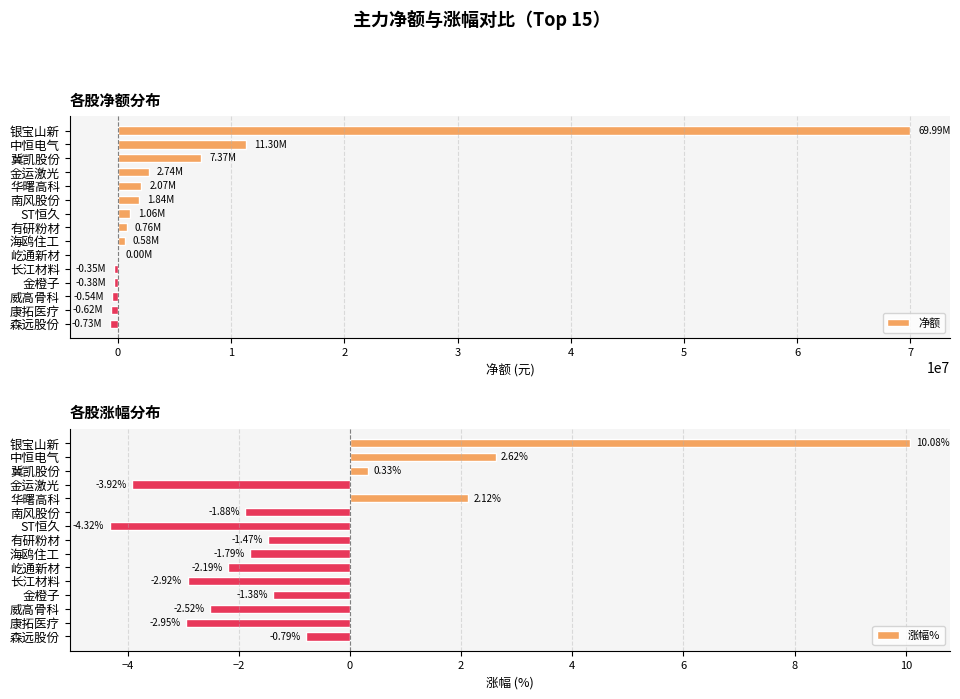

List the series in order of their peak value, lowest first.

涨幅%, 净额